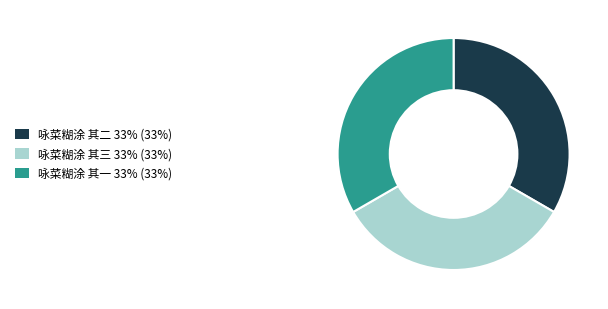

What is the ratio of the value at 咏菜糊涂 其三 to the value at 咏菜糊涂 其一?

1.0